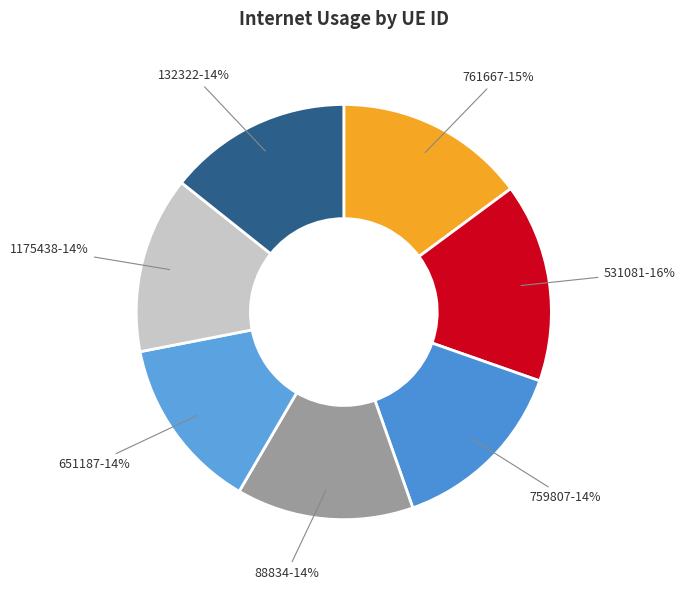

Combined, do 759807 and 531081 account for over 50%?

No